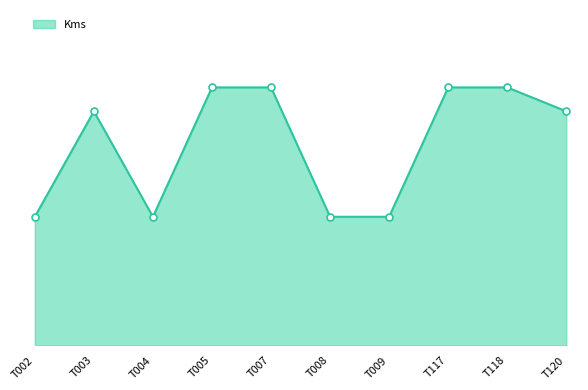

Does the chart have visible grid lines?

No